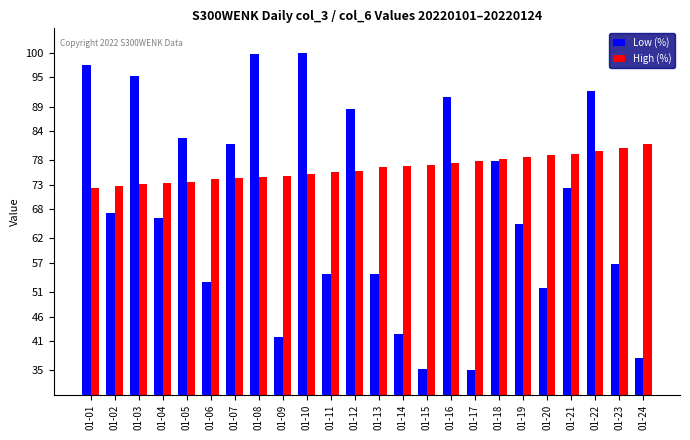

Does the chart contain any negative values?

No